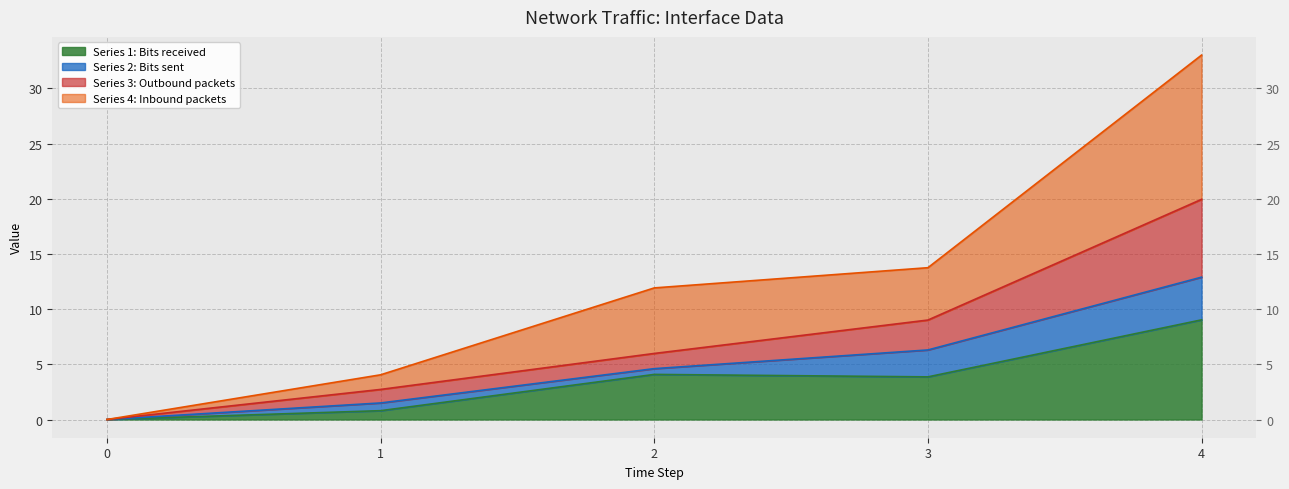

What is the sum of all 4 values?

62.7